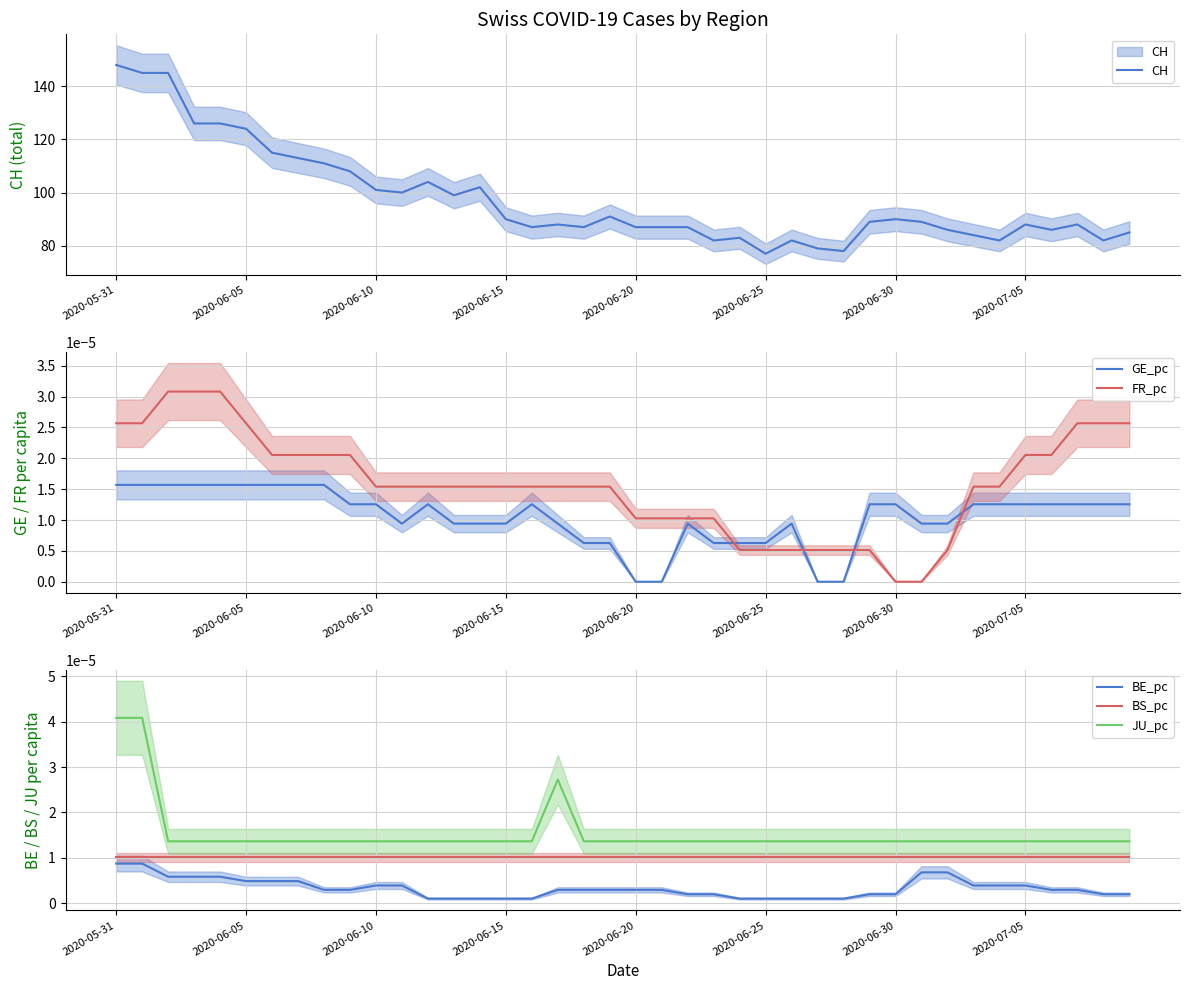

Between 21 and 26, which series saw the biggest shift?

CH